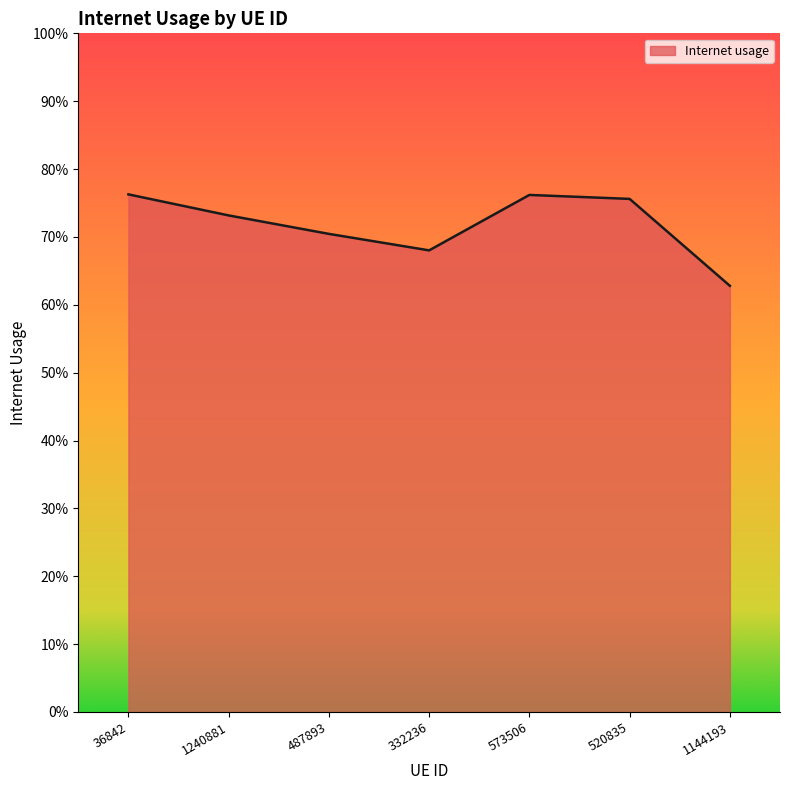

Does the chart display data point markers on the line(s)?

No